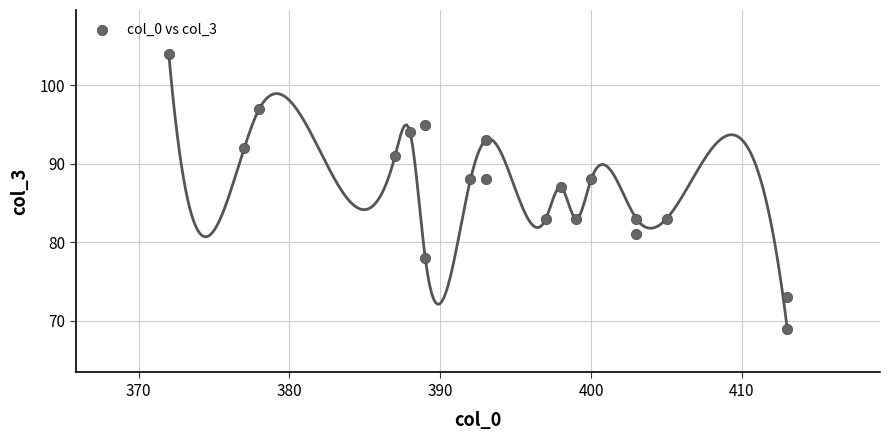

What is the range of X values (max minus min)?

41